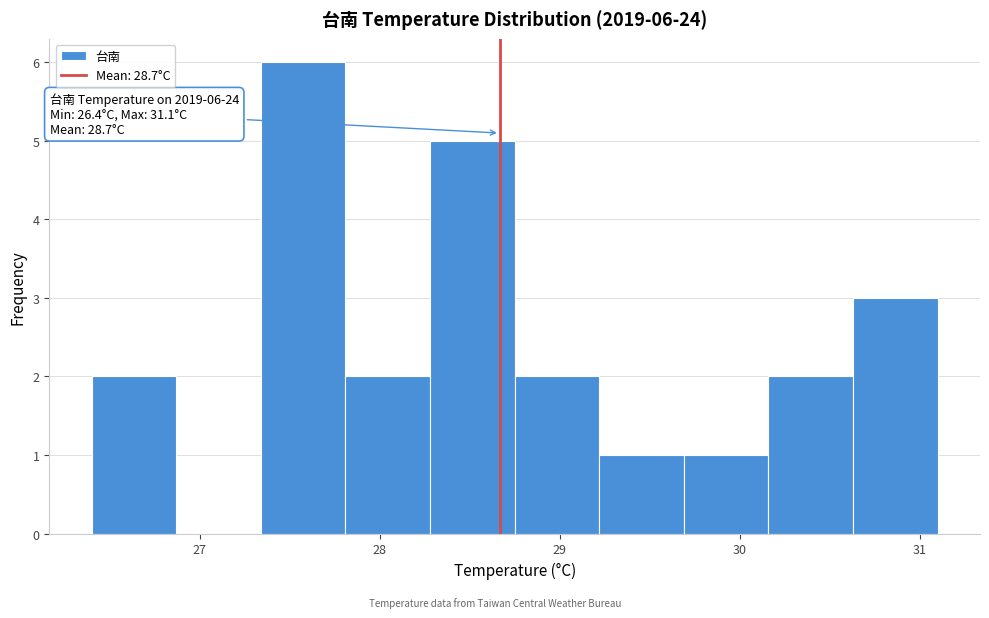

Which range on the x-axis has the tallest bar?

27.34 to 27.81